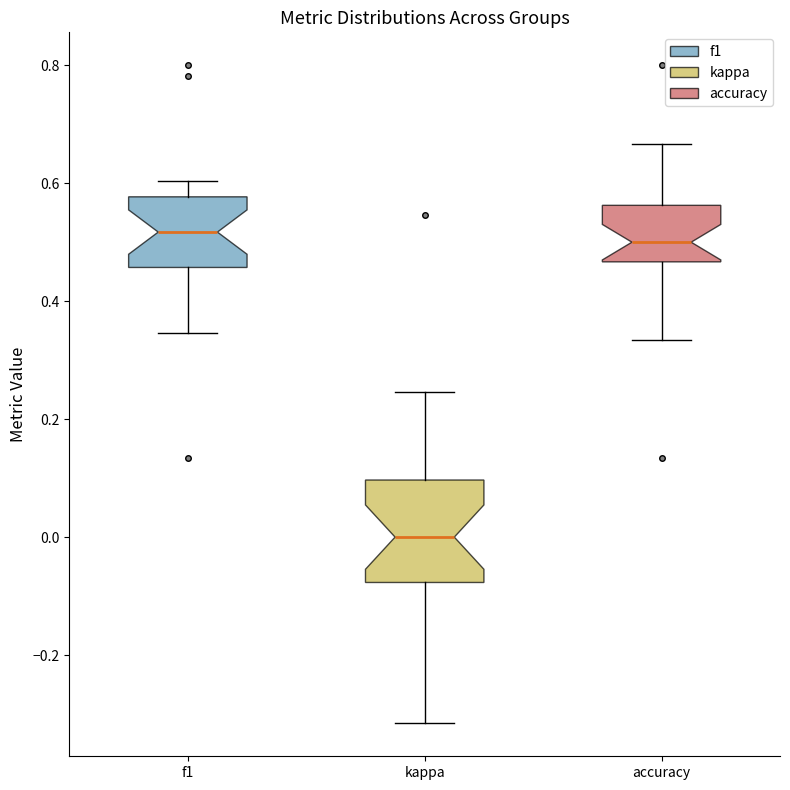

Which box has the lowest median line?

kappa